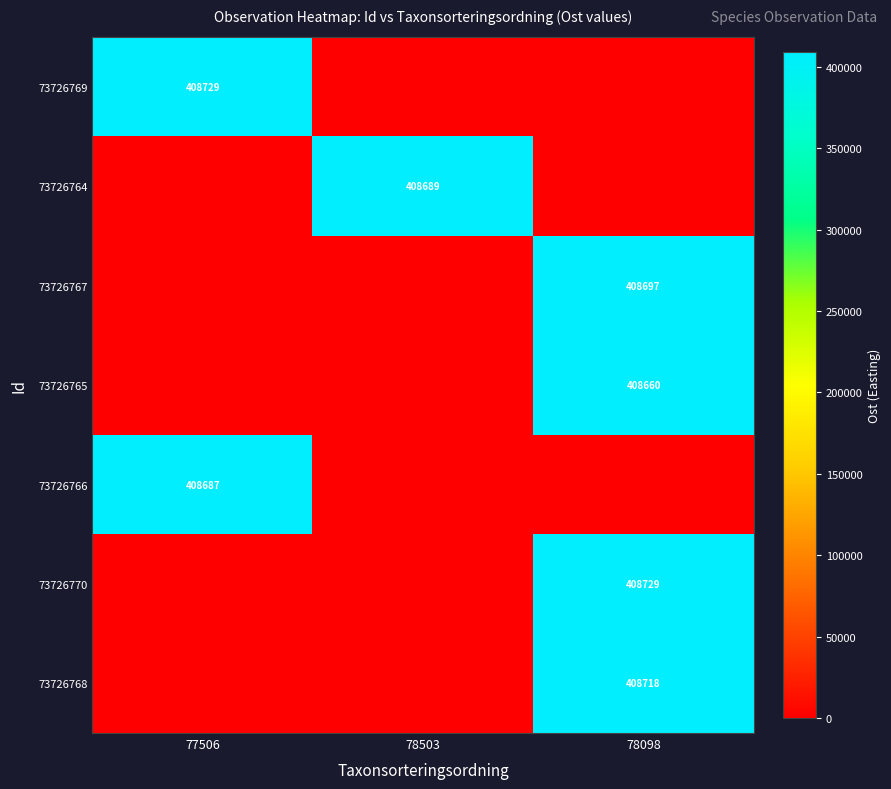

At which category is the sum across all series the highest?

78098